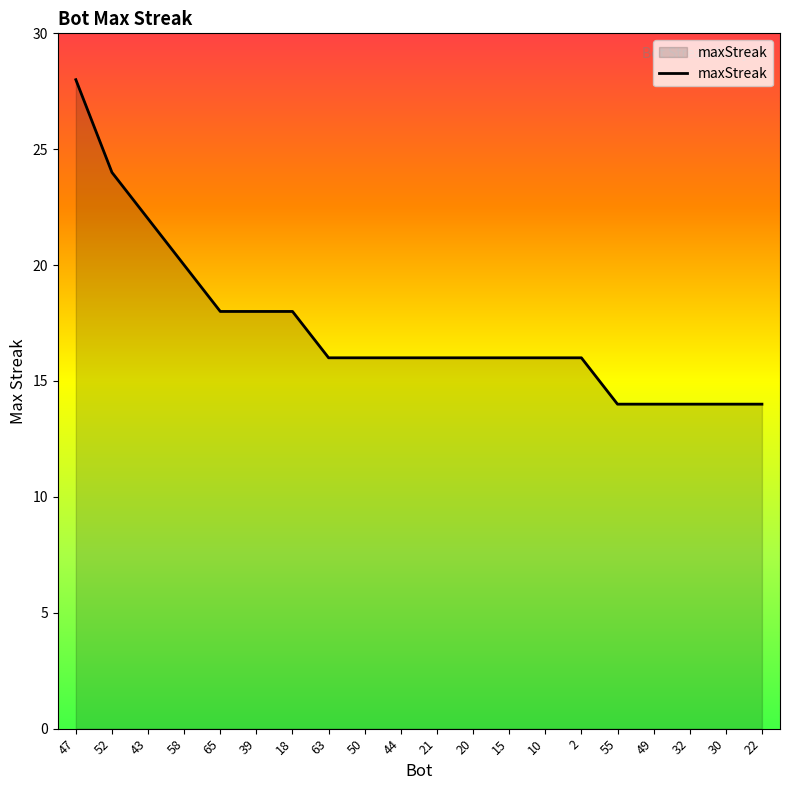

Count the number of categories in the chart.

20